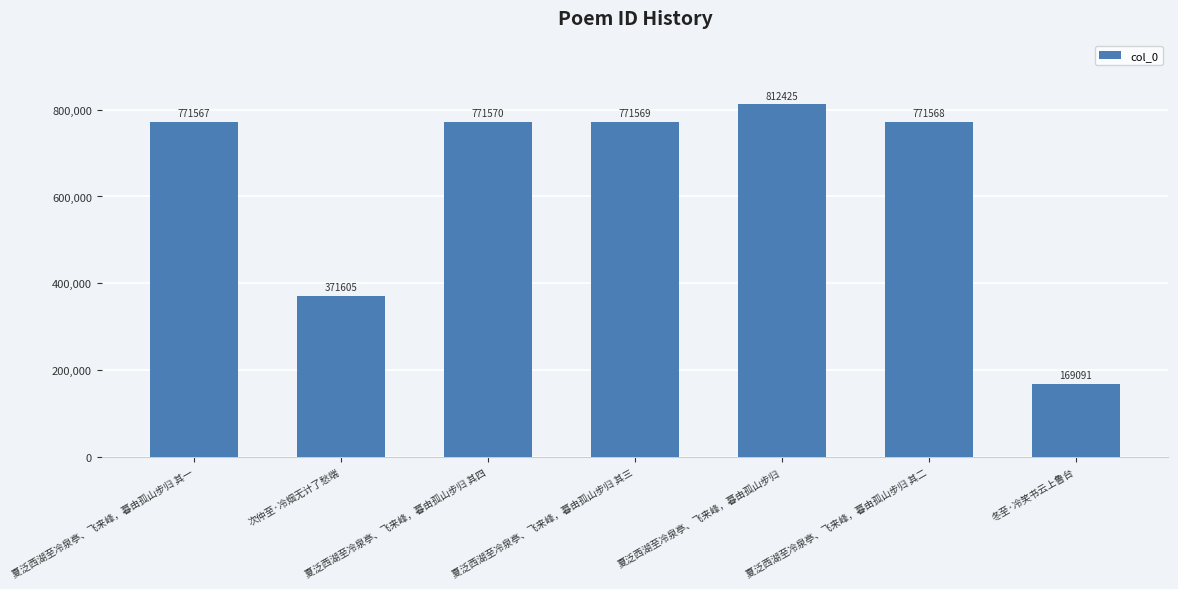

List the labels in order of value, largest first.

夏泛西湖至冷泉亭、飞来峰，暮由孤山步归, 夏泛西湖至冷泉亭、飞来峰，暮由孤山步归 其四, 夏泛西湖至冷泉亭、飞来峰，暮由孤山步归 其三, 夏泛西湖至冷泉亭、飞来峰，暮由孤山步归 其二, 夏泛西湖至冷泉亭、飞来峰，暮由孤山步归 其一, 次仲至·冷烟无计了愁端, 冬至·冷笑书云上鲁台